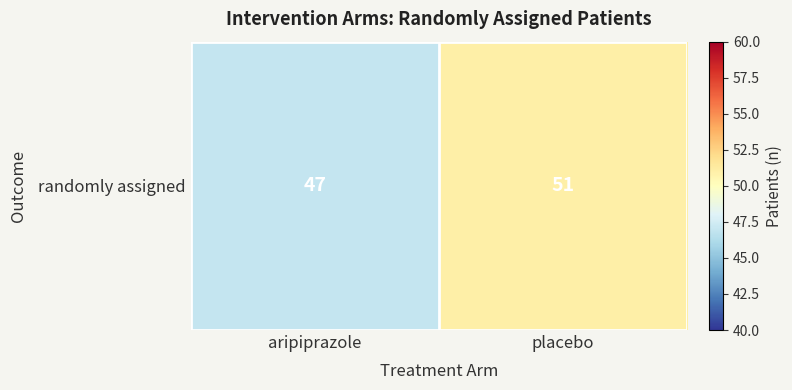

What is the ratio of the value at aripiprazole to the value at placebo?

0.9